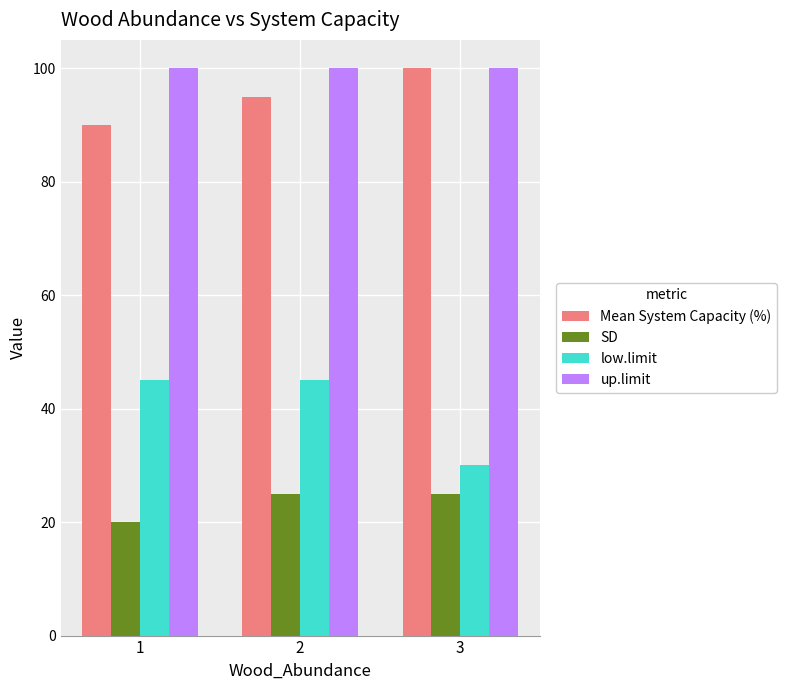

Reading left to right, transcribe all the data shown in this chart.

Mean System Capacity (%): 1=90	2=95	3=100
SD: 1=20	2=25	3=25
low.limit: 1=45	2=45	3=30
up.limit: 1=100	2=100	3=100